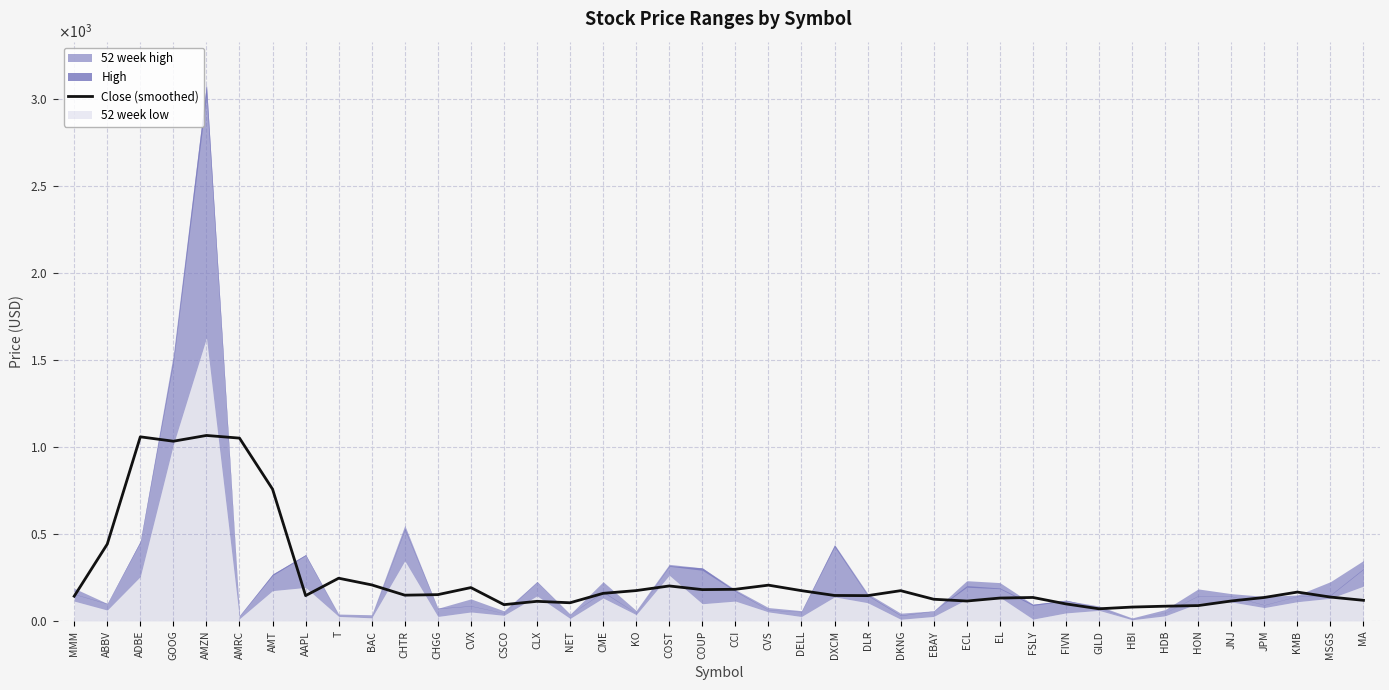

What is the label of the 24th point from the left?

DXCM